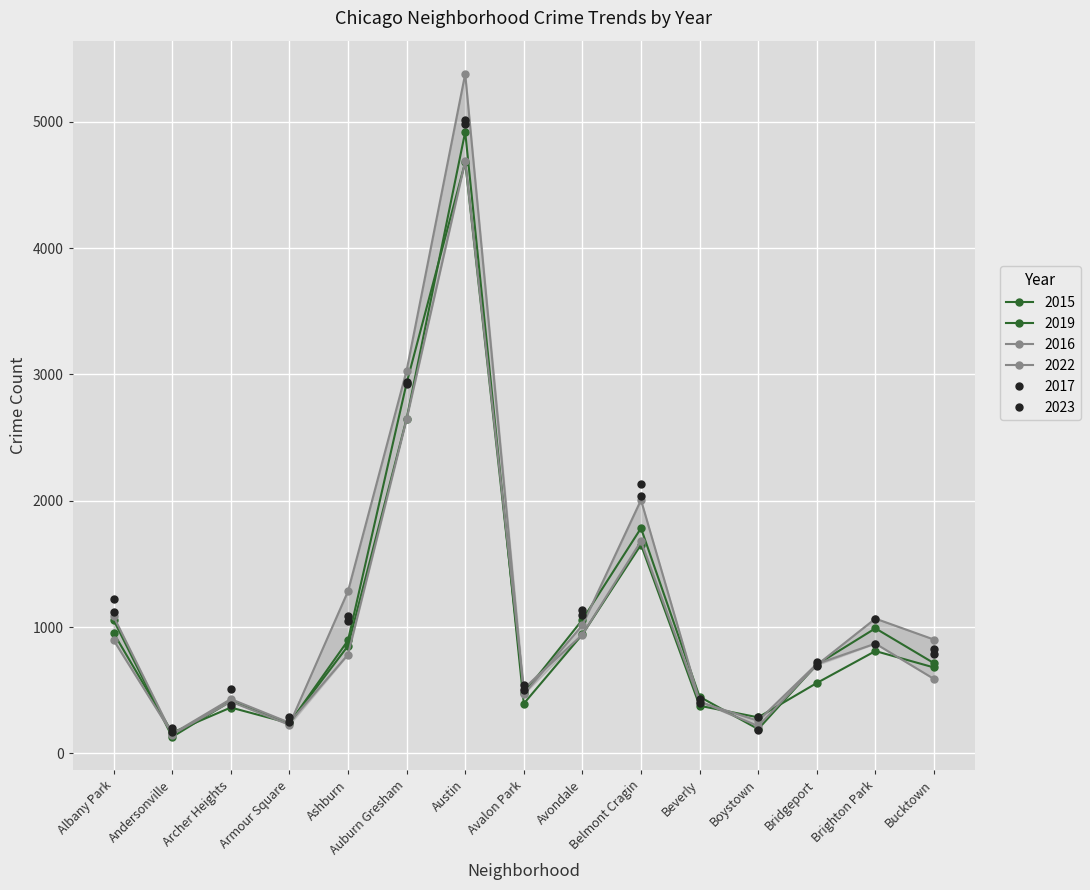

At which label is 2015 closest to 2405?

Auburn Gresham